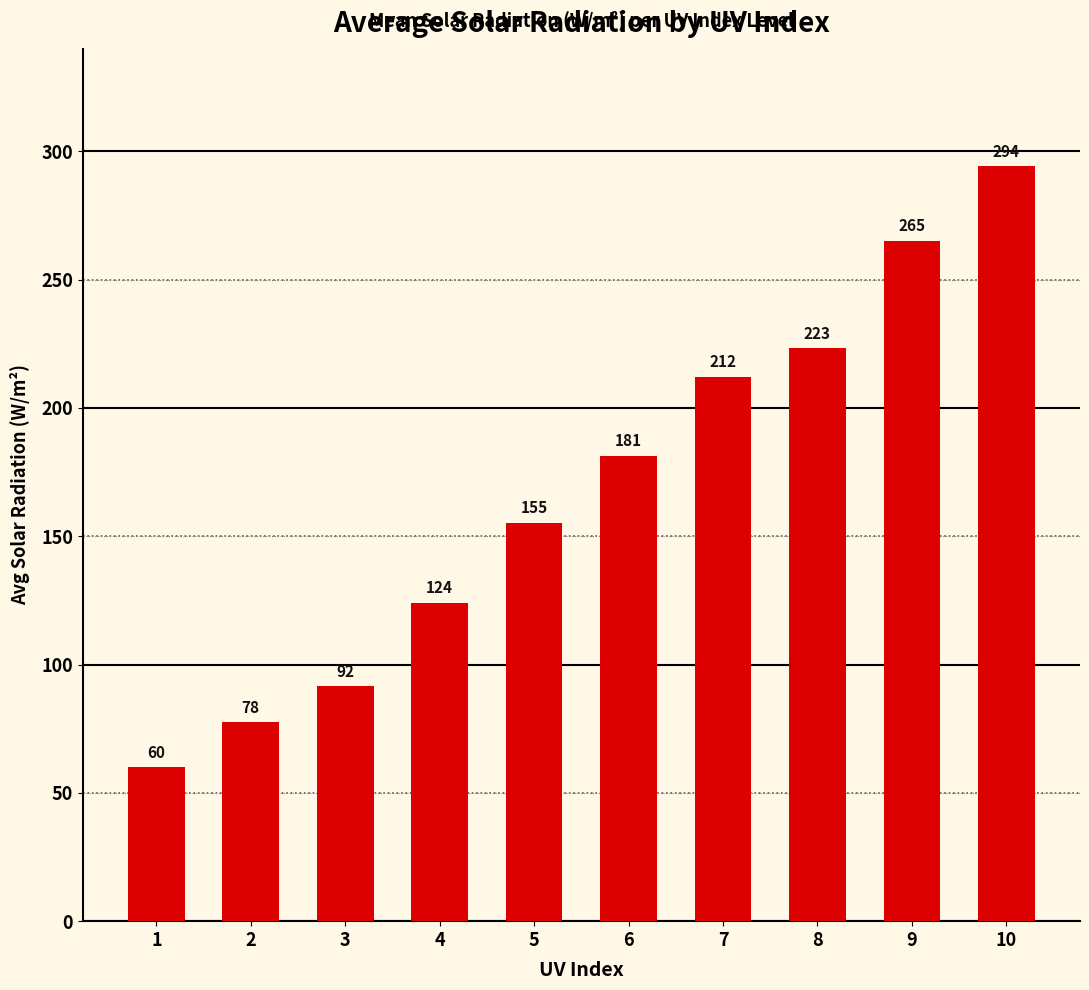

Where does the data first go above 181?

6